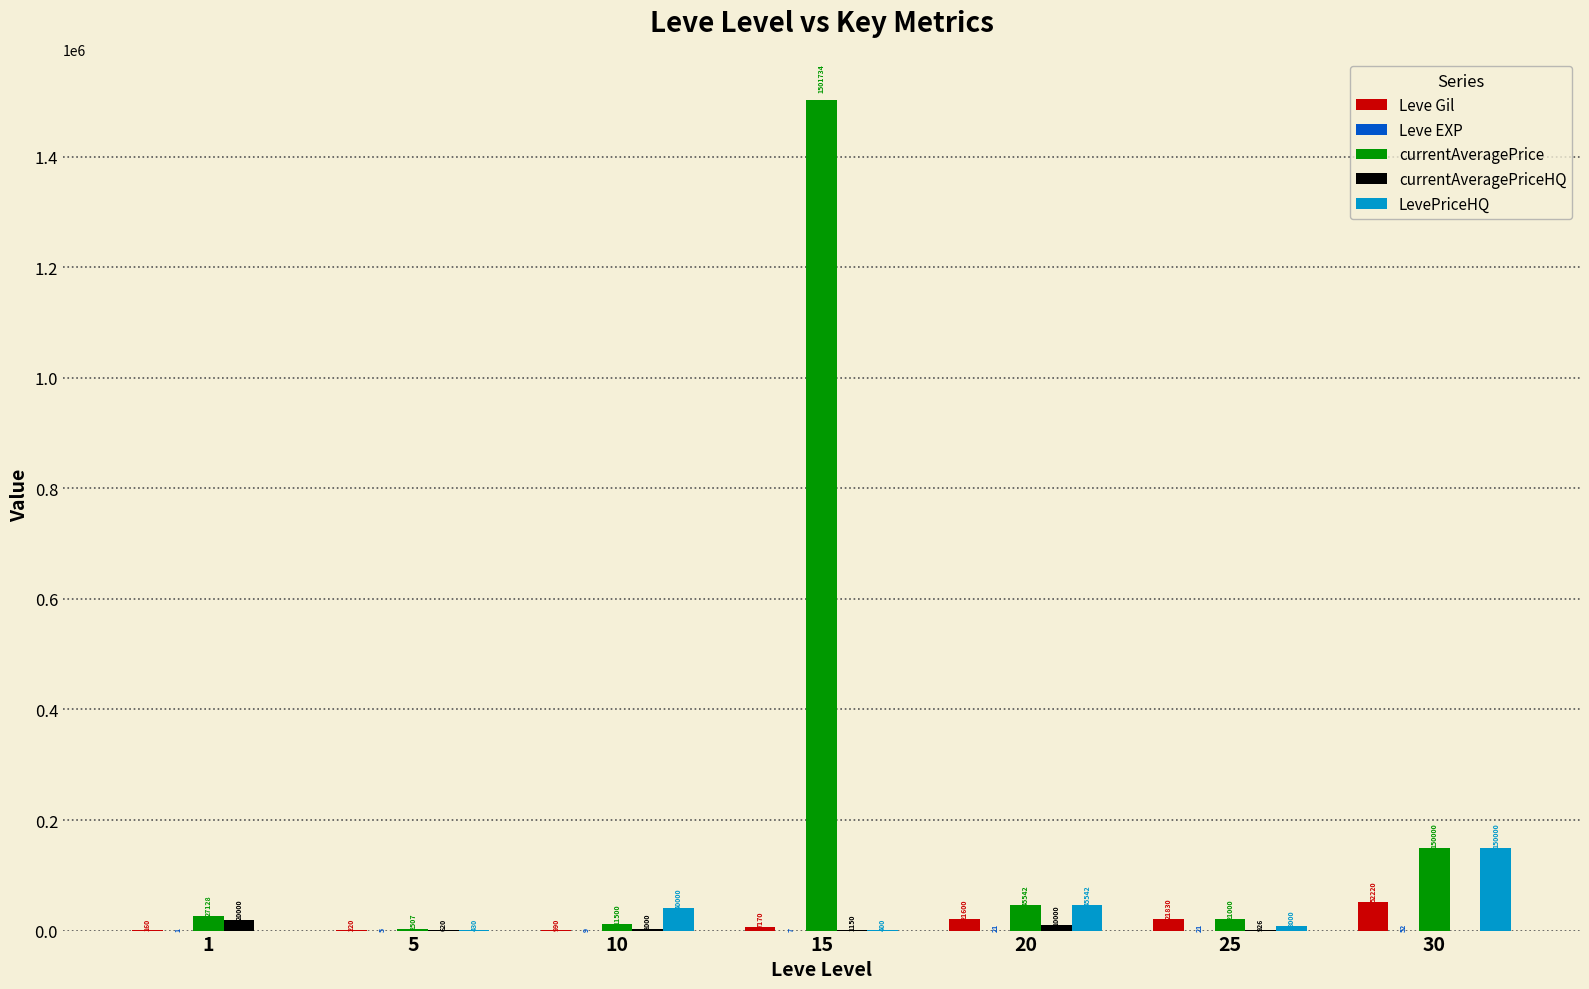

What is the highest value of the LevePriceHQ series?

150000